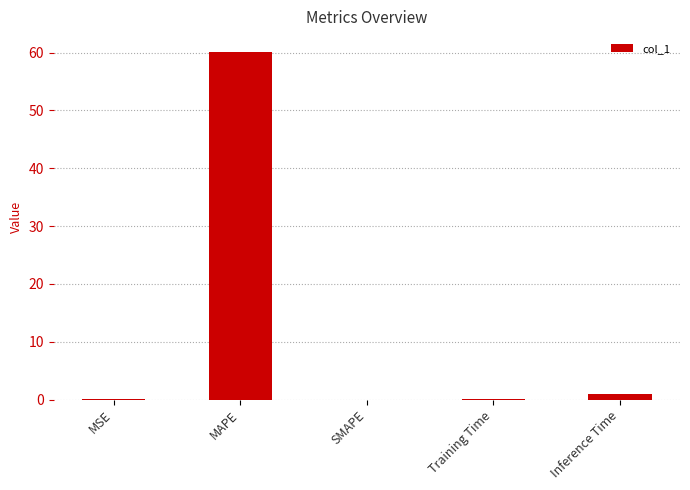

What is the sum of all values?

61.2